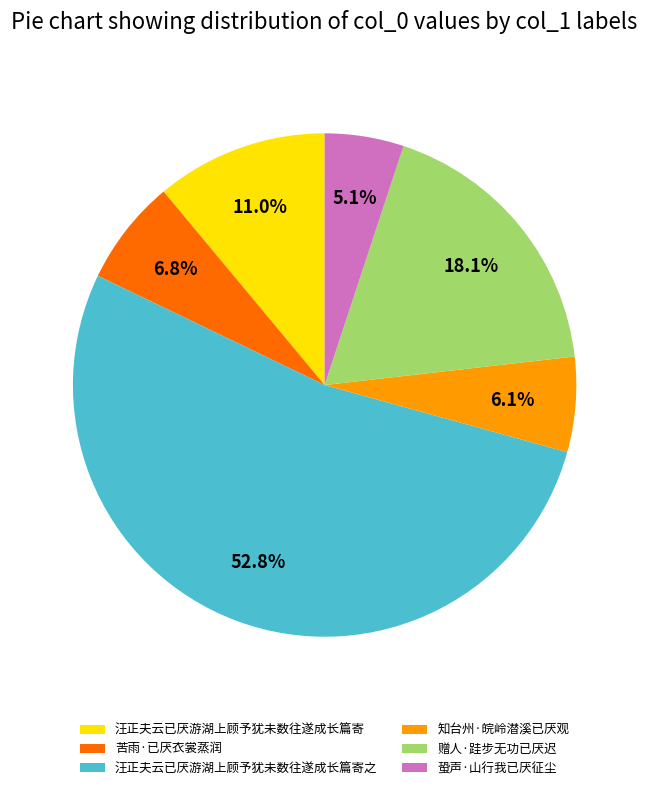

What is the ratio of the value at 汪正夫云已厌游湖上顾予犹未数往遂成长篇寄 to the value at 赠人·跬步无功已厌迟?

0.6